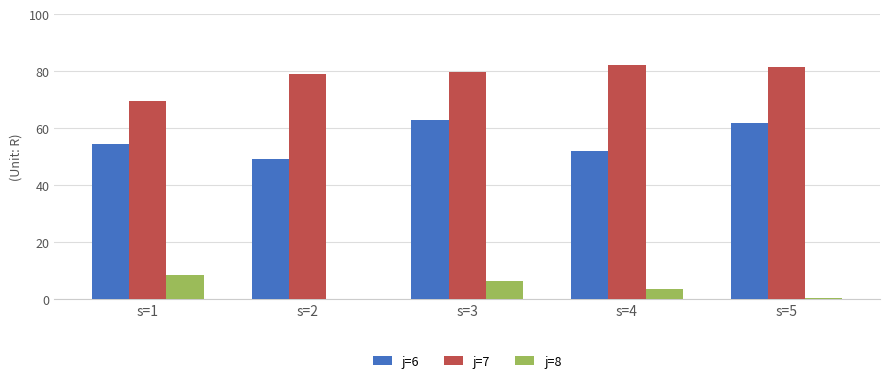

What is the sum of all j=8 values?

19.4